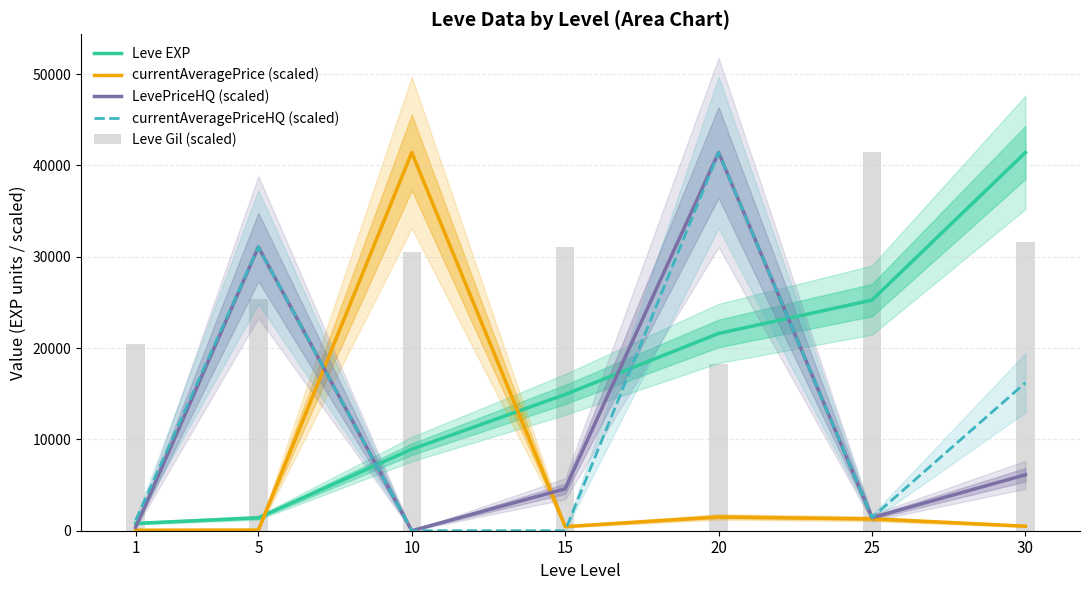

What is the greatest value displayed?

41410.0